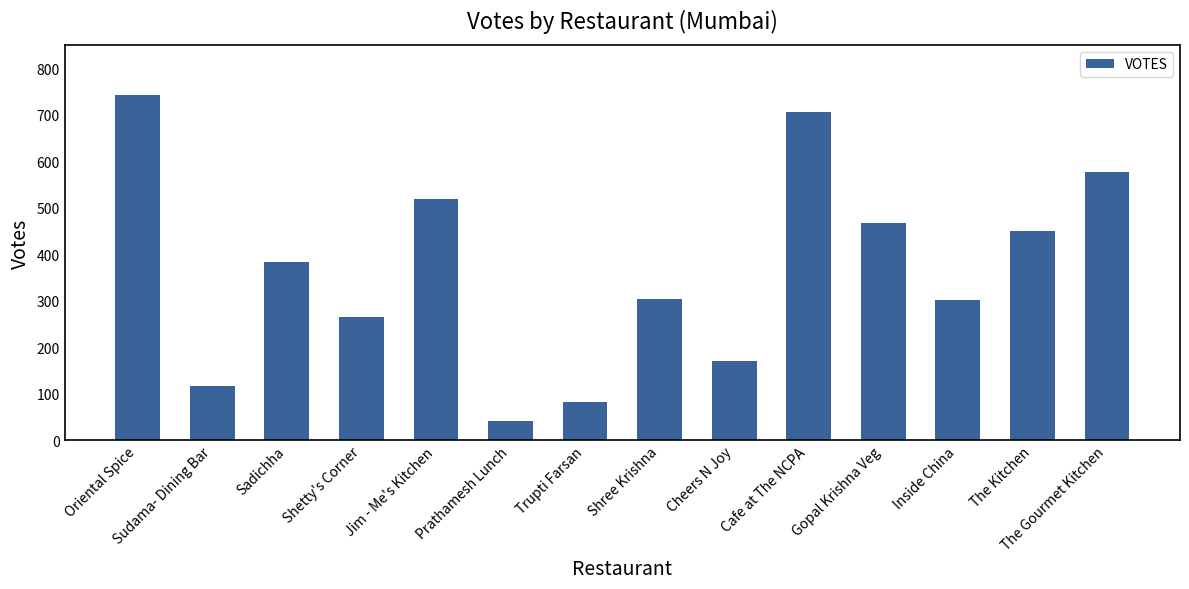

What is the minimum value shown in the chart?

40